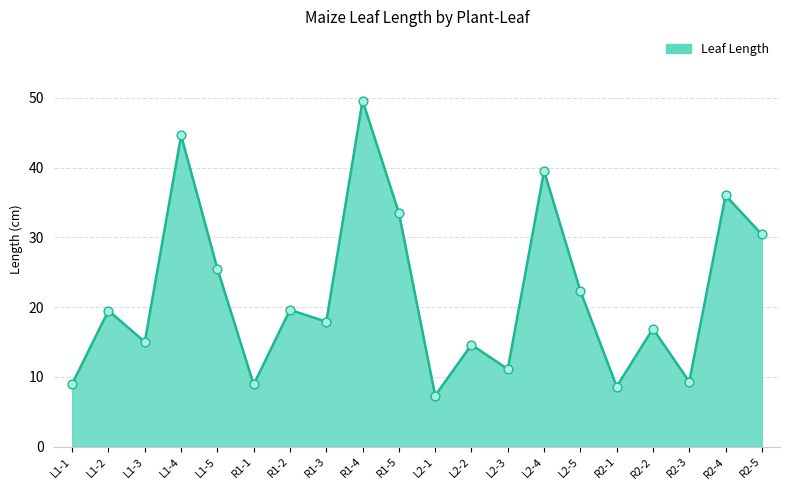

Approximately how many times larger is the value at R1-4 compared to L2-2?

3.4